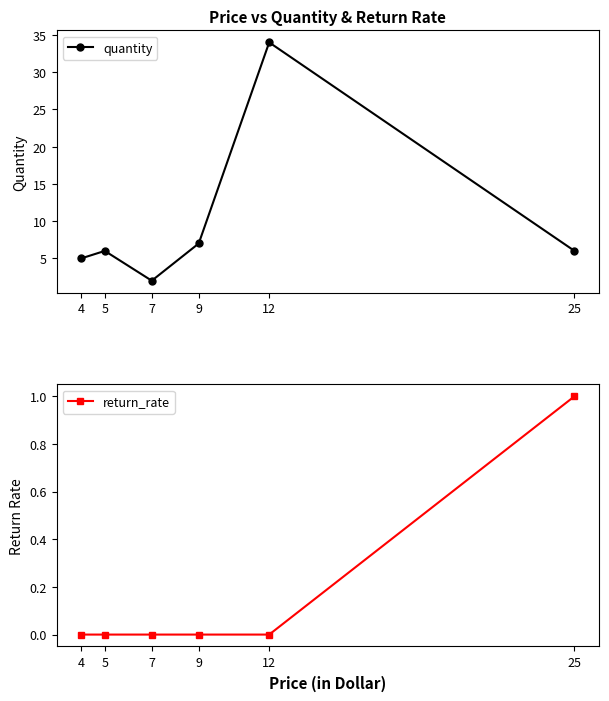

At which category does the chart reach its peak across all series?

12